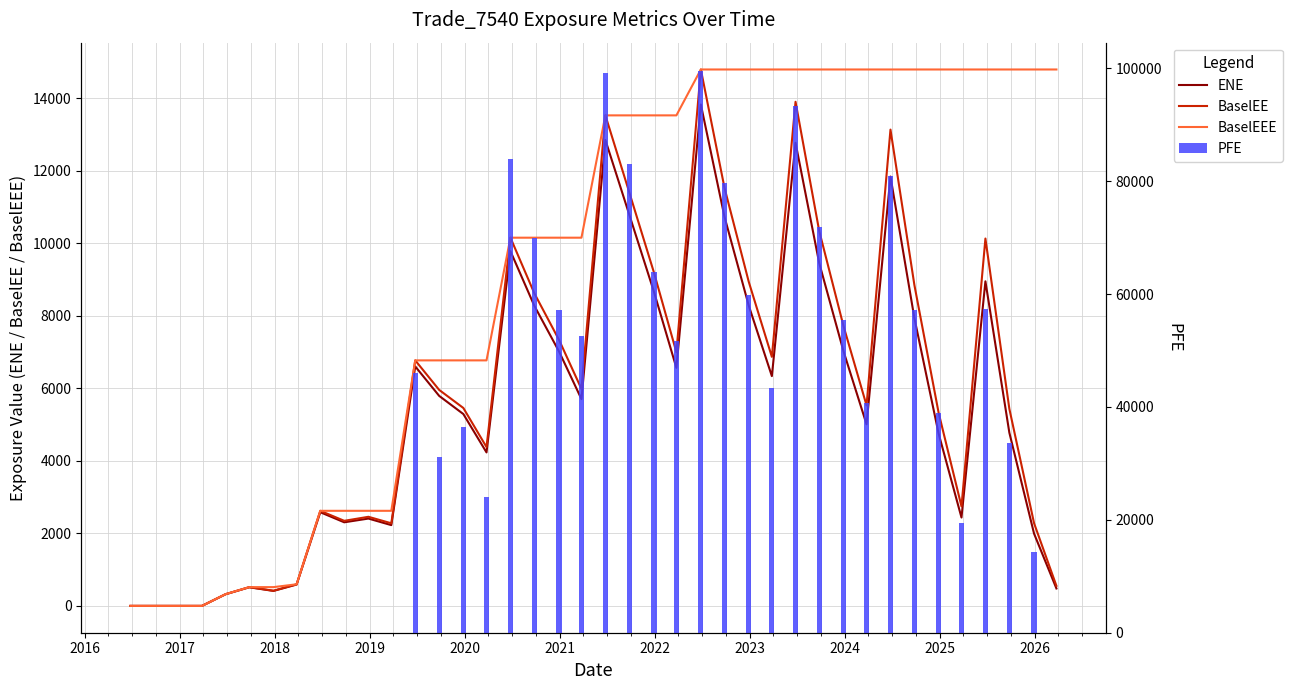

Reading left to right, extract all data points from this chart.

ENE: 0.0	0.0	0.0	0.0	321.5	513.4	413.4	588.7	2583.1	2305.3	2408.3	2227.6	6603.5	5791.1	5290.0	4232.3	9782.3	8272.9	7012.9	5702.4	12847.8	10740.3	8654.5	6564.3	13825.8	10726.8	8284.7	6336.2	12770.1	9455.0	7032.5	5007.7	11839.2	7933.8	4754.7	2436.5	8950.0	4776.3	1992.8	480.5
BaselEE: 0.0	0.0	0.0	0.0	323.7	517.8	417.9	596.3	2622.0	2345.9	2457.0	2278.1	6770.3	5955.8	5457.4	4379.4	10153.4	8617.5	7332.1	5982.0	13526.2	11353.9	9186.4	6993.9	14791.5	11525.8	8941.2	6867.3	13900.6	10340.5	7728.4	5528.7	13133.7	8845.8	5328.4	2743.7	10129.8	5434.7	2280.0	552.5
BaselEEE: 0.0	0.0	0.0	0.0	323.7	517.8	517.8	596.3	2622.0	2622.0	2622.0	2622.0	6770.3	6770.3	6770.3	6770.3	10153.4	10153.4	10153.4	10153.4	13526.2	13526.2	13526.2	13526.2	14791.5	14791.5	14791.5	14791.5	14791.5	14791.5	14791.5	14791.5	14791.5	14791.5	14791.5	14791.5	14791.5	14791.5	14791.5	14791.5
PFE: 0.0	0.0	0.0	0.0	0.0	0.0	0.0	0.0	0.0	0.0	0.0	0.0	46036.2	31135.9	36462.9	24098.1	83982.5	69869.5	57132.8	52640.1	99143.2	83072.4	63886.4	51625.4	99558.3	79749.6	59786.6	43350.9	93329.0	71967.2	55339.4	40719.9	80843.0	57160.5	39010.5	19362.1	57371.3	33686.9	14356.7	0.0